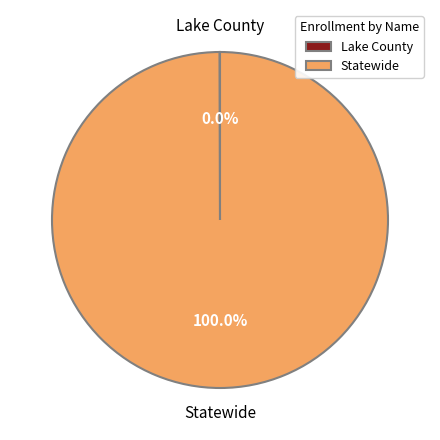

Is there any slice that represents more than half of the pie?

Yes